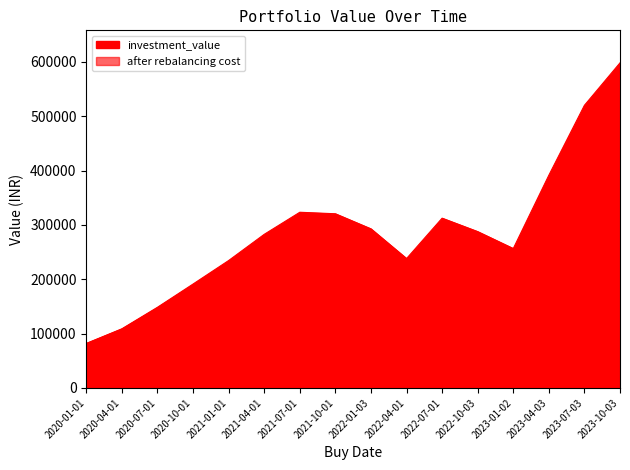

Which category has the lowest value across all series?

2020-01-01